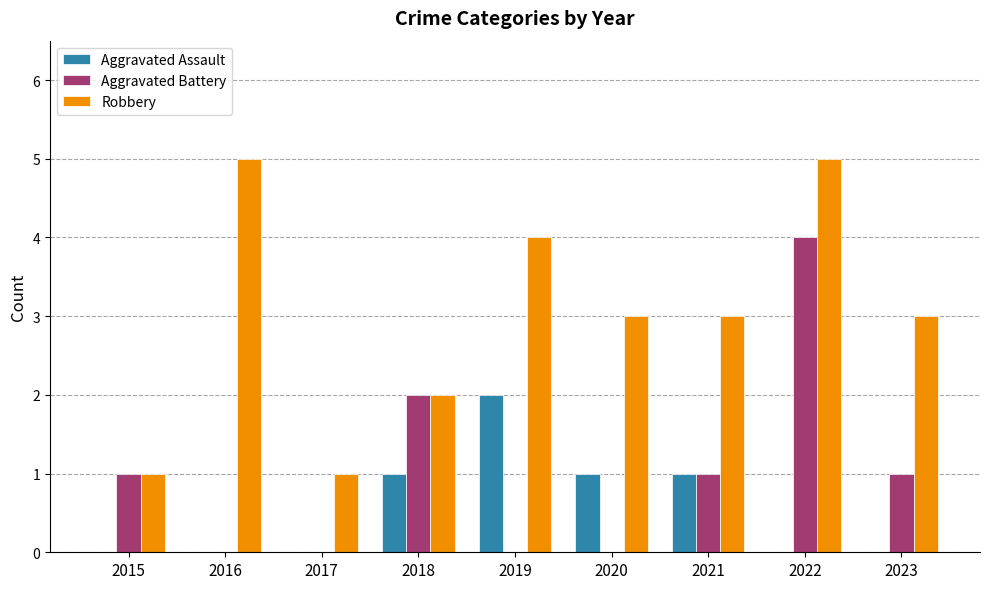

What is the highest value of the Aggravated Battery series?

4